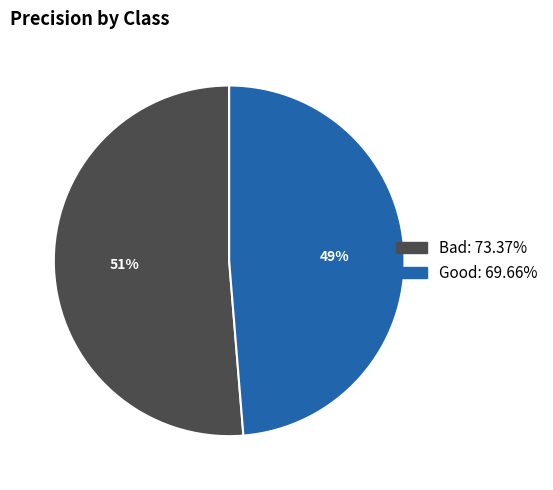

How many segments does this pie chart have?

2